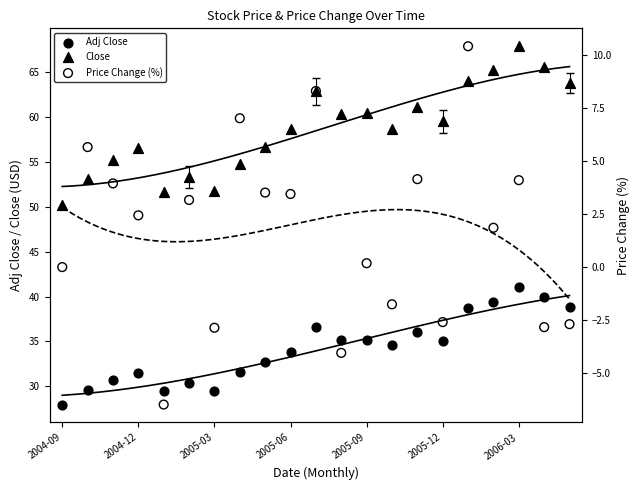

Which series reaches the maximum Y coordinate?

Close